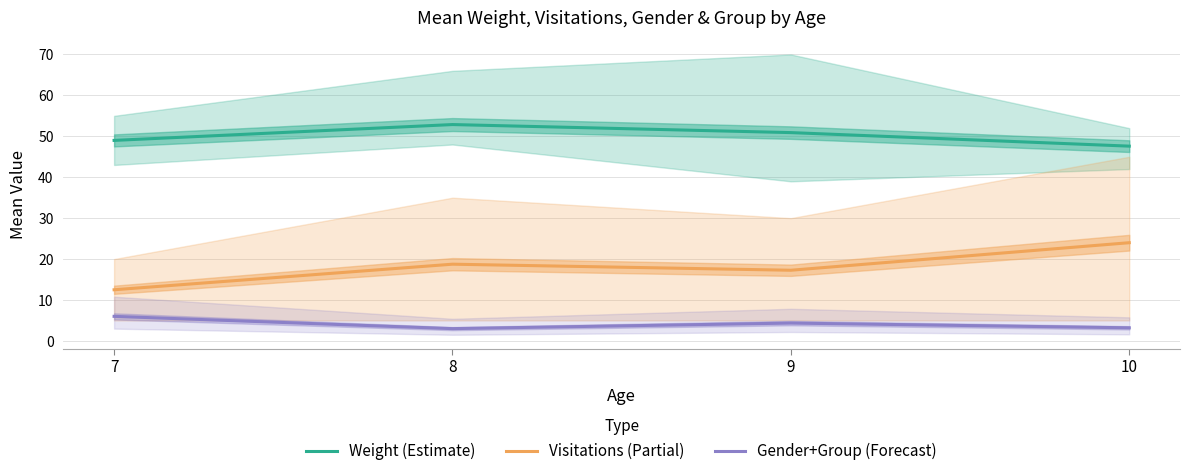

What is the difference between the maximum and minimum values in the Gender+Group (Forecast) series?

3.0